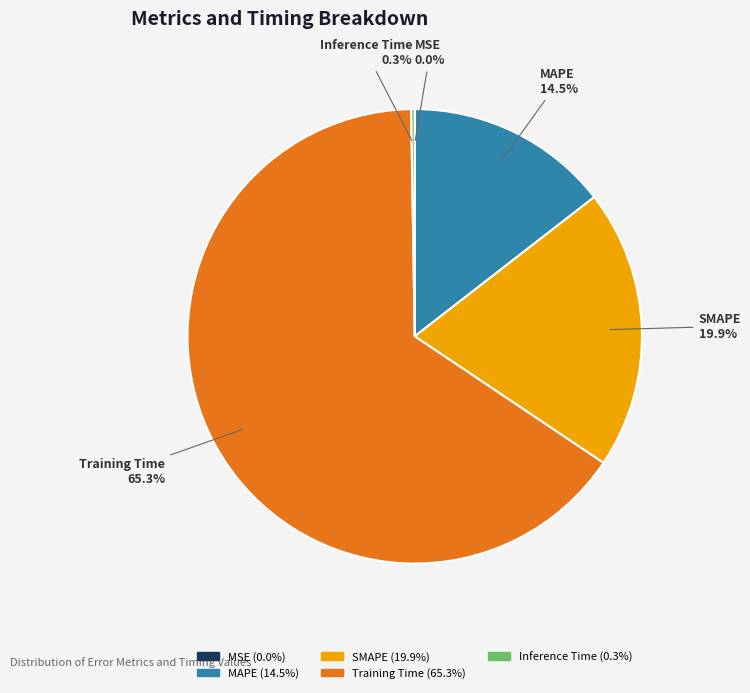

What is the largest slice in the pie chart?

Training Time